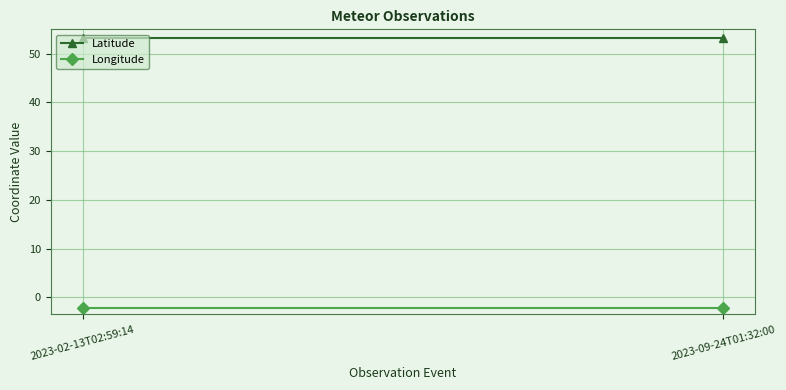

What position from the right is 2023-02-13T02:59:14?

2